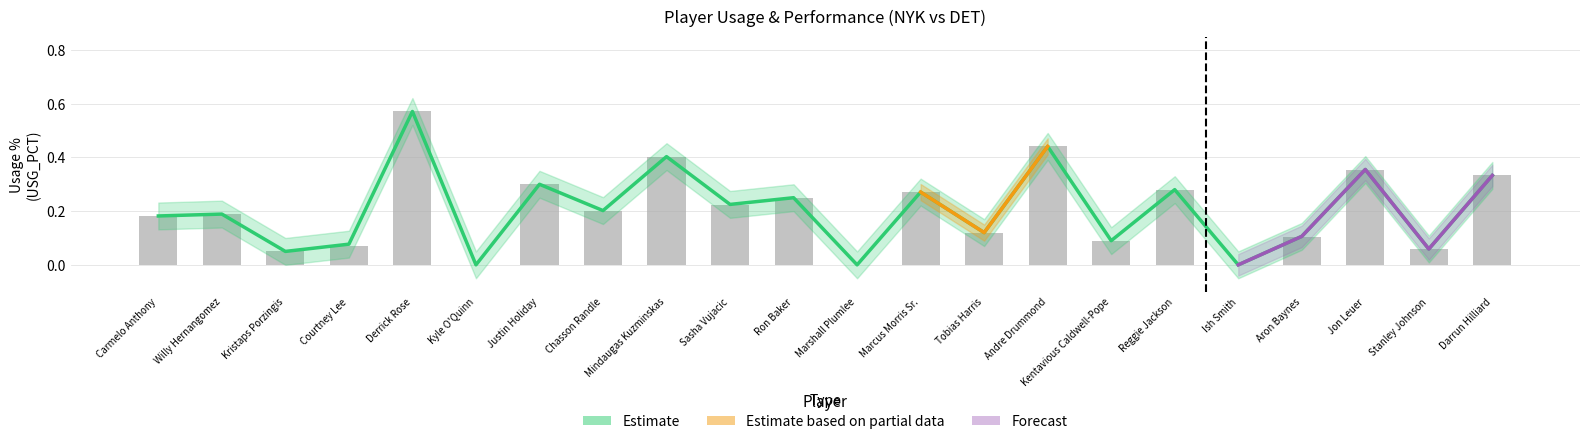

List the series in order of their overall mean, lowest first.

USG_PCT, E_USG_PCT